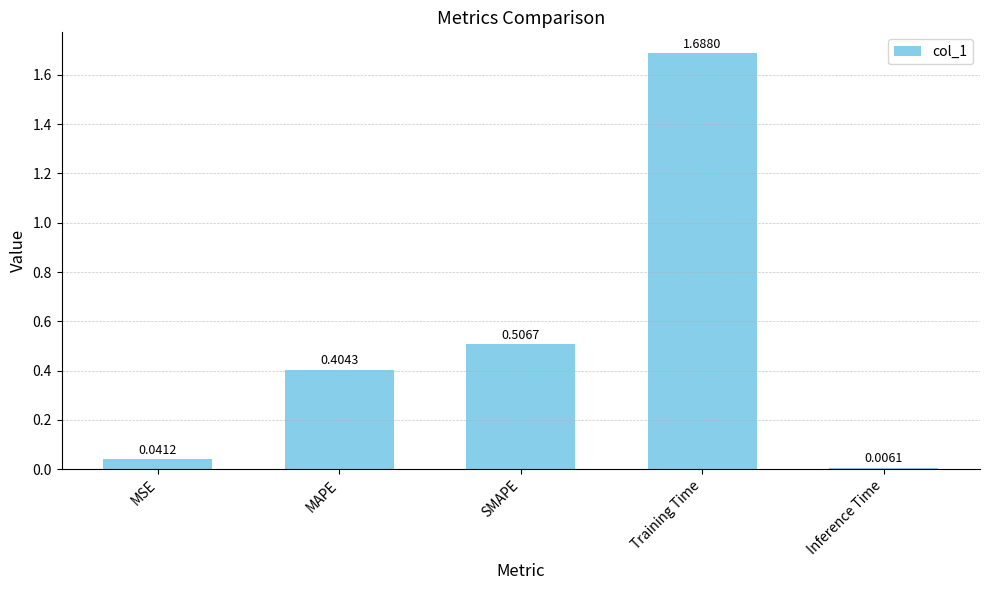

What is the sum of all values?

2.6